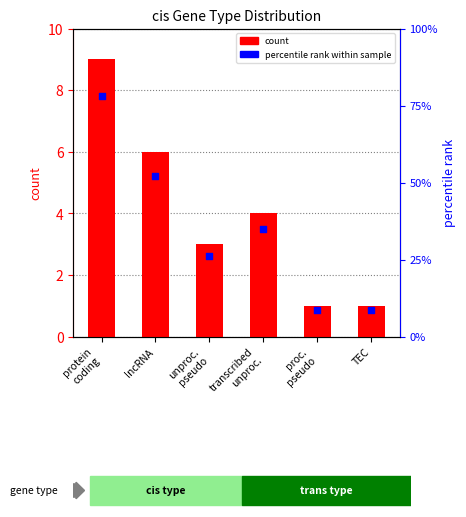

Which series has the largest total across all categories?

percentile rank within sample